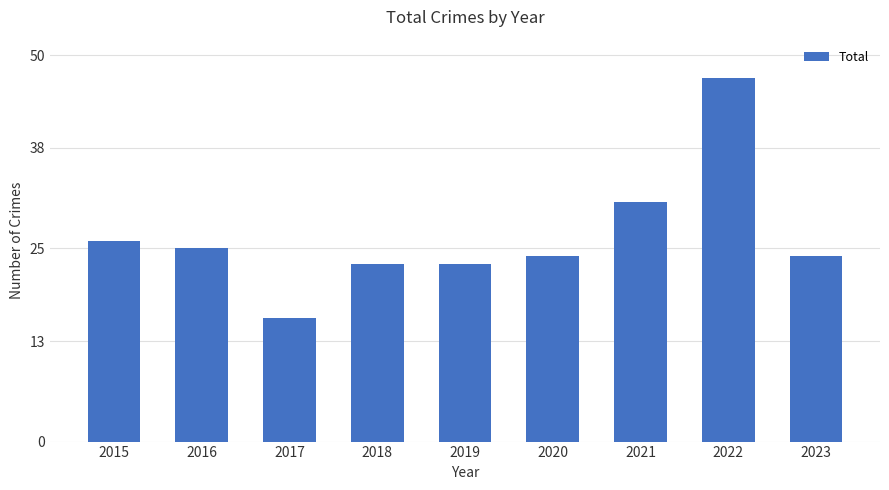

Is it true that the value at 2023 is 24?

True